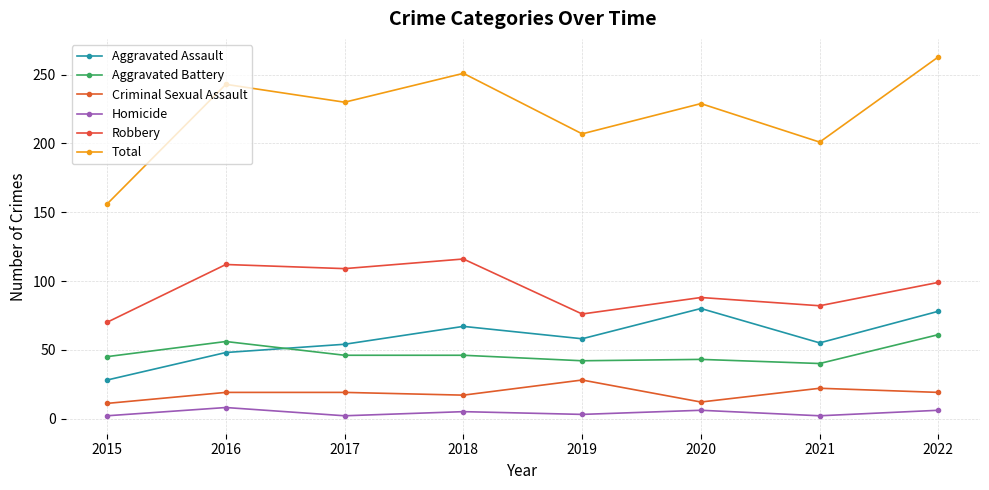

What value does the Aggravated Battery series have at 2019, to the nearest 5?

40